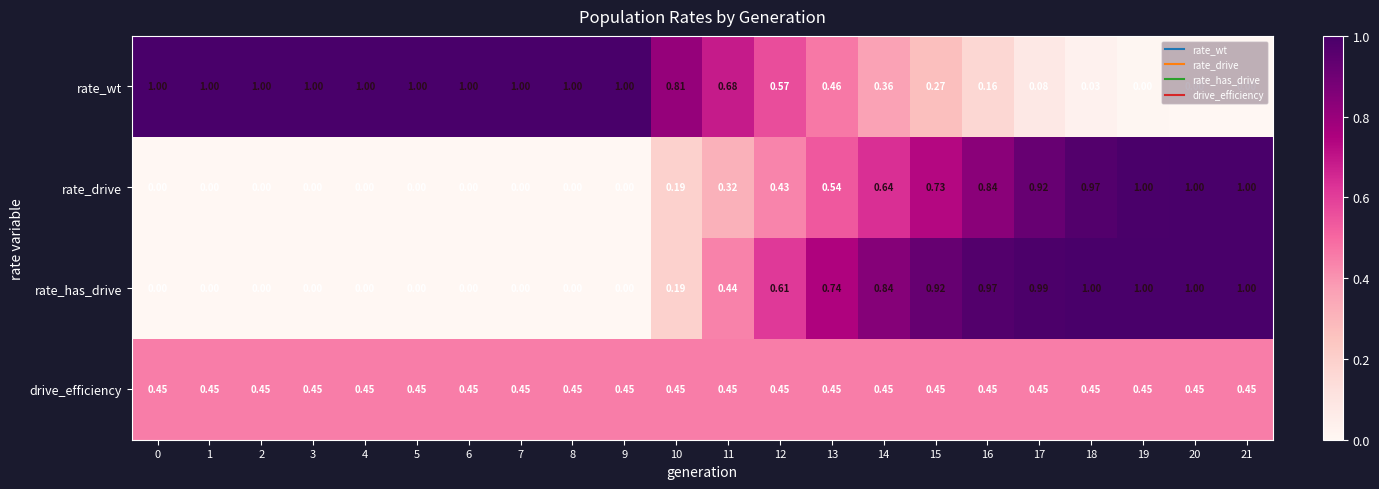

Which series has the largest total across all categories?

rate_wt